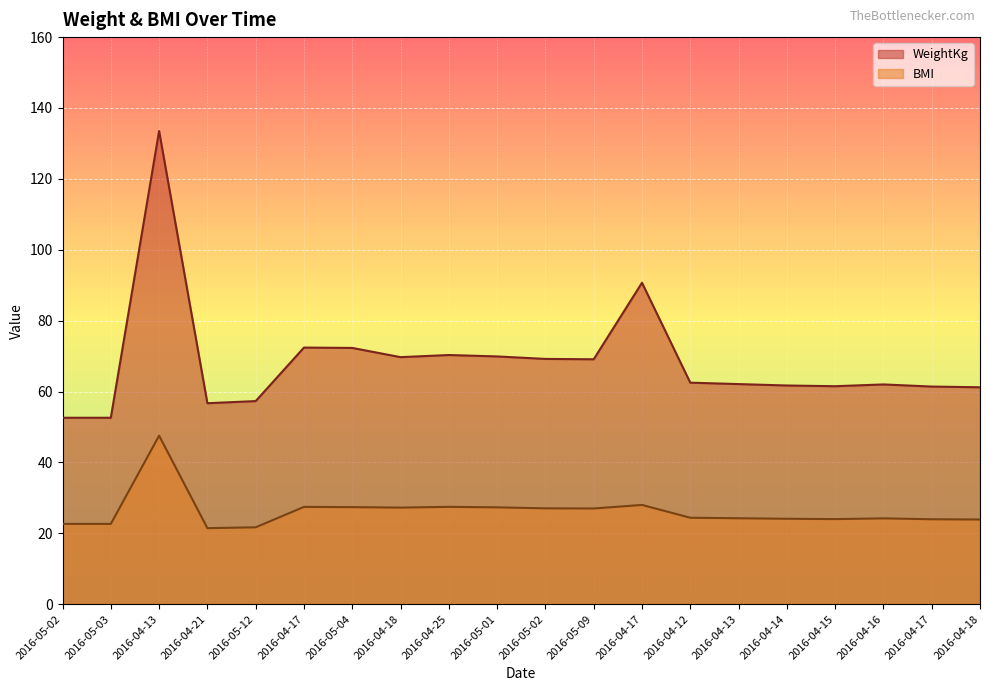

What is the difference between the highest and lowest values at 2016-04-18?

42.4